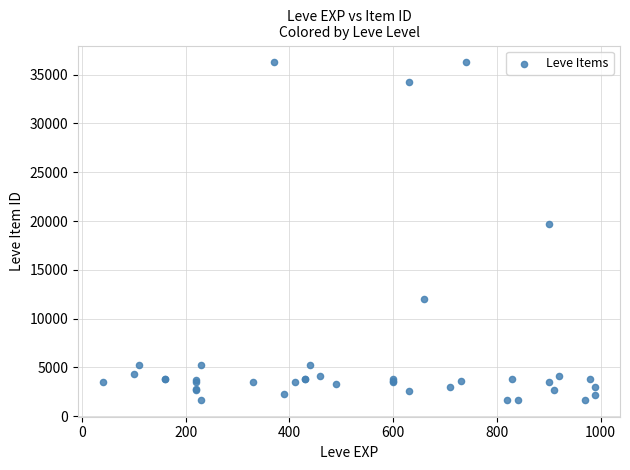

What Y value in the scatter plot is closest to 18967?

19744